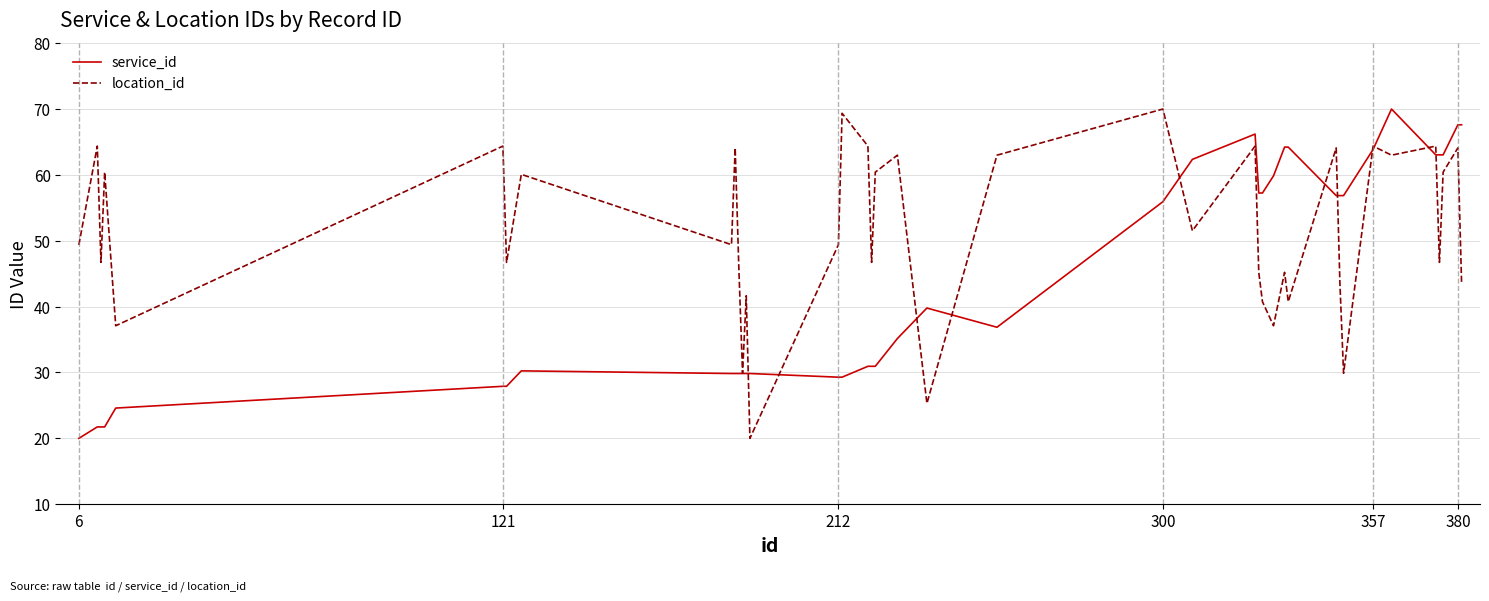

What is the maximum value shown in the chart?

70.0